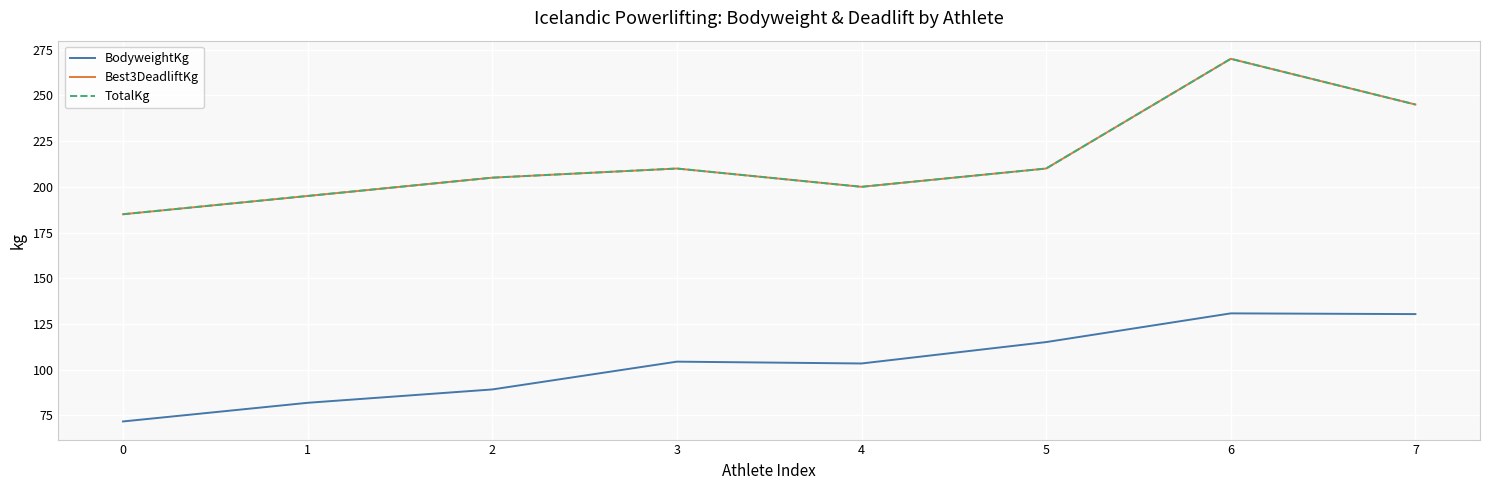

The value of BodyweightKg at 3 is 104.4. True or false?

True